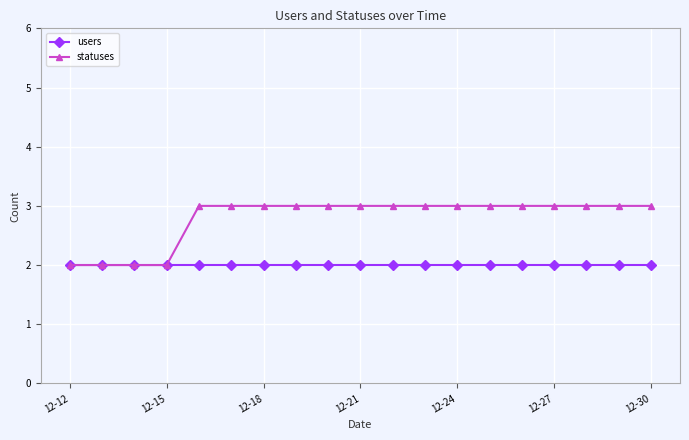

What is the value of the users point at the 8th from the left?

2